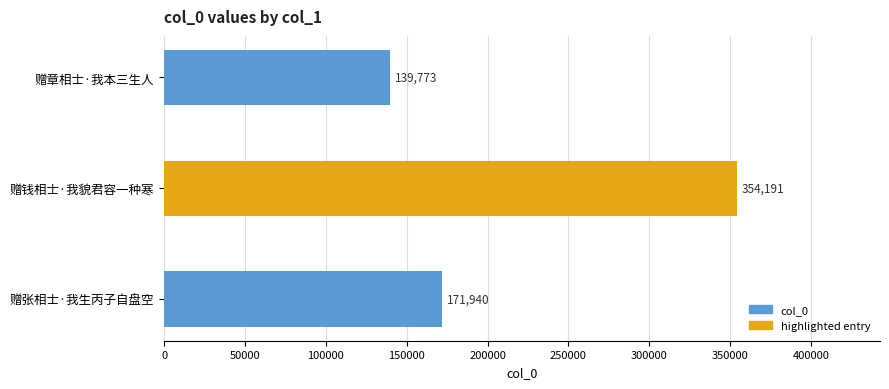

What is the maximum value shown in the chart?

354191